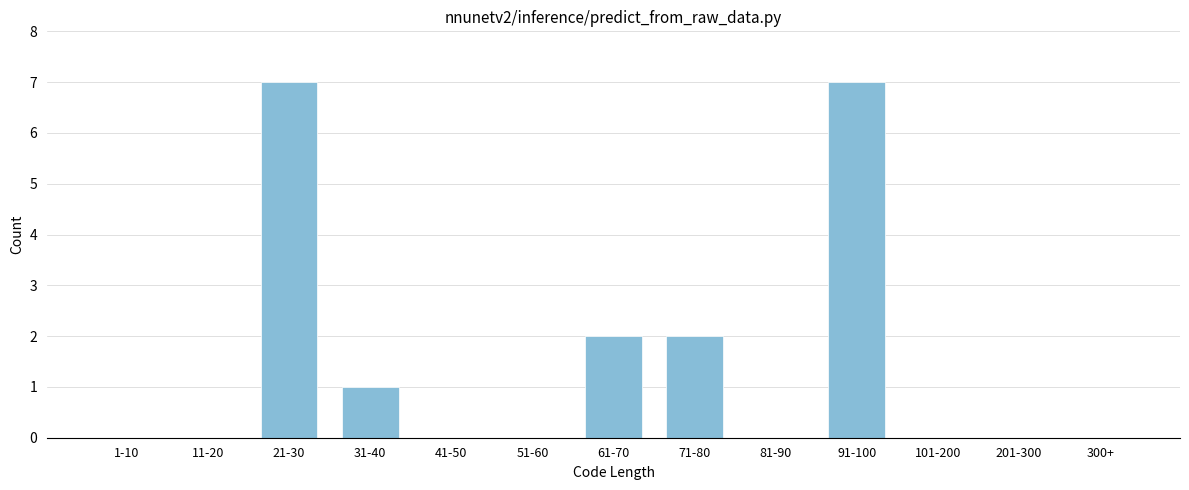

Reading left to right, list all the values displayed in this chart.

1-10=0	11-20=0	21-30=7	31-40=1	41-50=0	51-60=0	61-70=2	71-80=2	81-90=0	91-100=7	101-200=0	201-300=0	300+=0